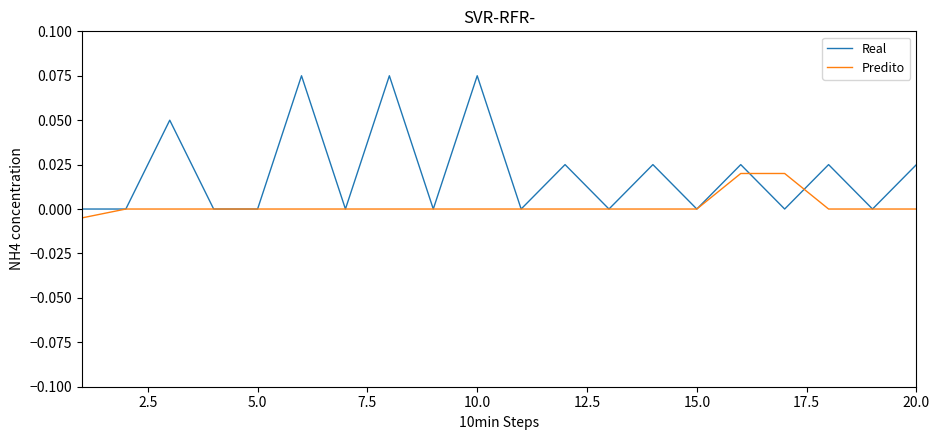

Which series has the largest total across all categories?

Real